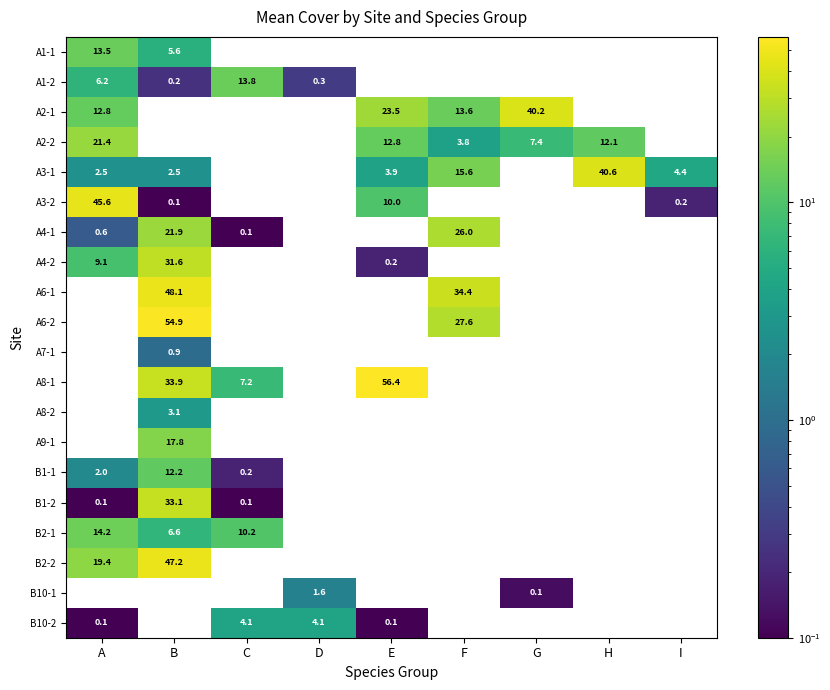

At which category does the chart reach its minimum across all series?

B